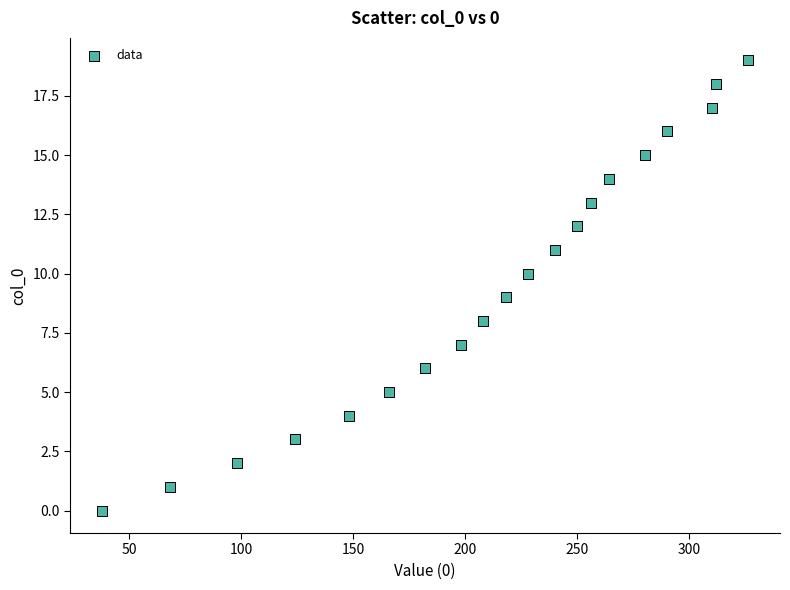

What is the range of X values (max minus min)?

288